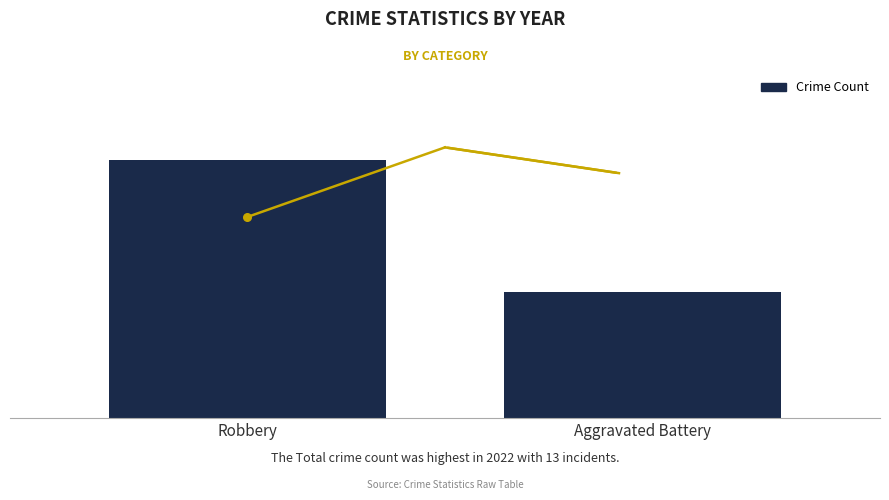

Between Robbery and Aggravated Battery, which is larger?

Robbery